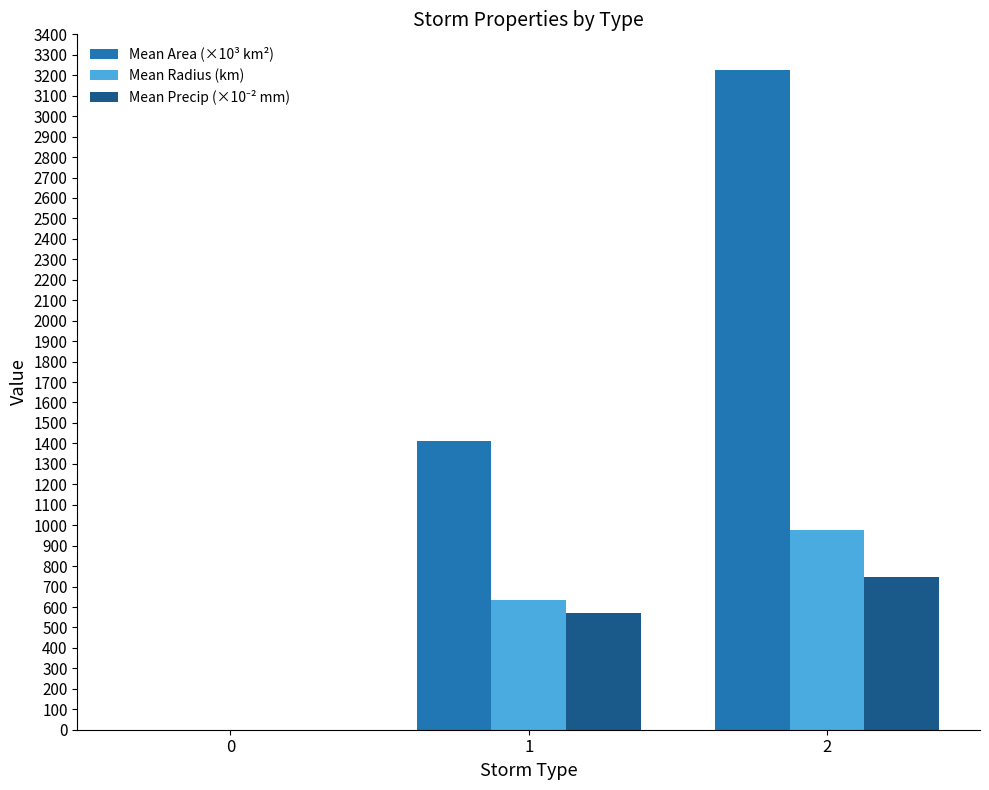

What is the approximate value of Mean Radius (km) at 1?

635.0